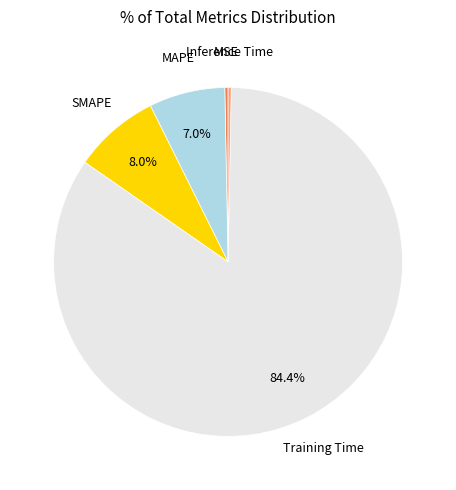

To the nearest percent, what is the difference between the largest and smallest slice percentages?

84%